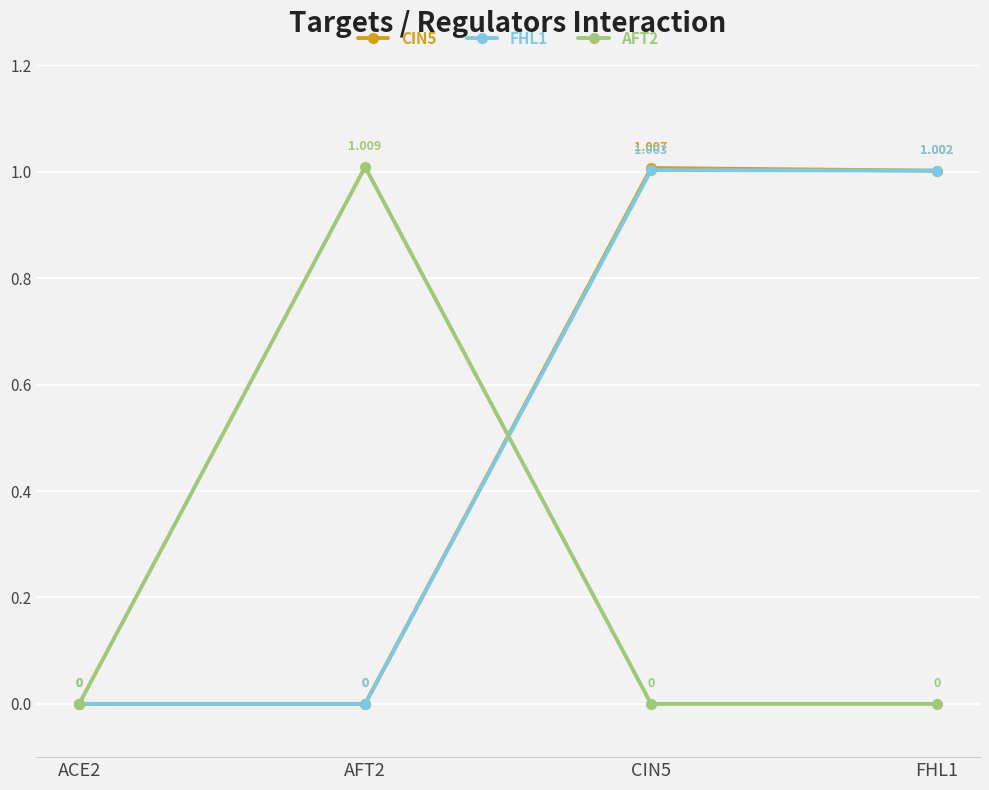

Where is the first local maximum for CIN5?

CIN5